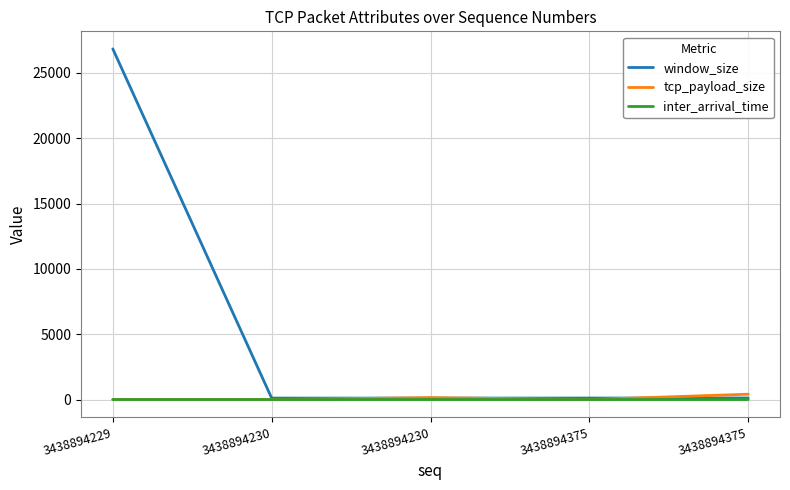

What are all the series names shown in the legend?

window_size, tcp_payload_size, inter_arrival_time